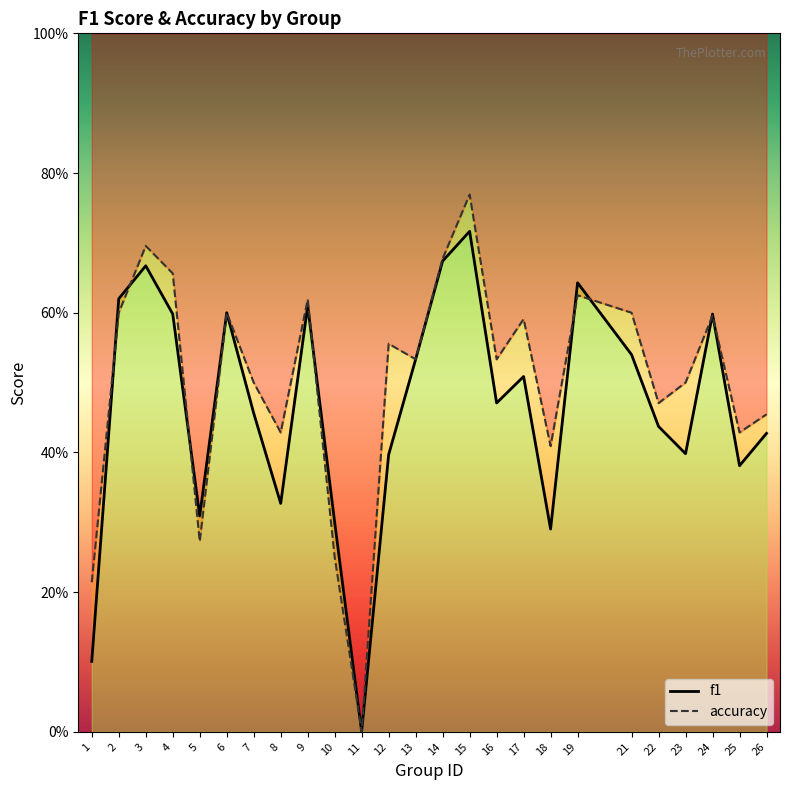

How many data points in accuracy are above 0?

24